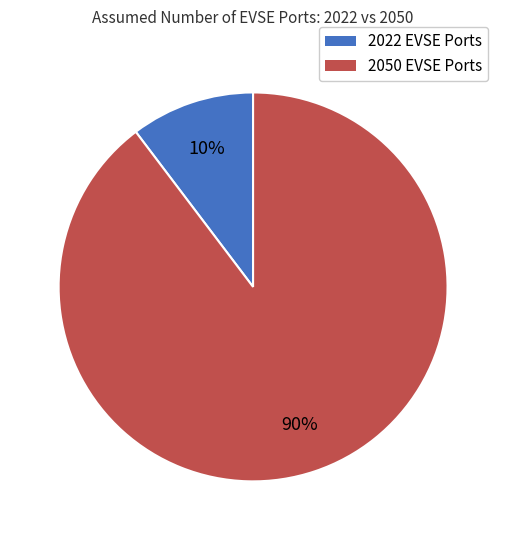

How many segments does this pie chart have?

2